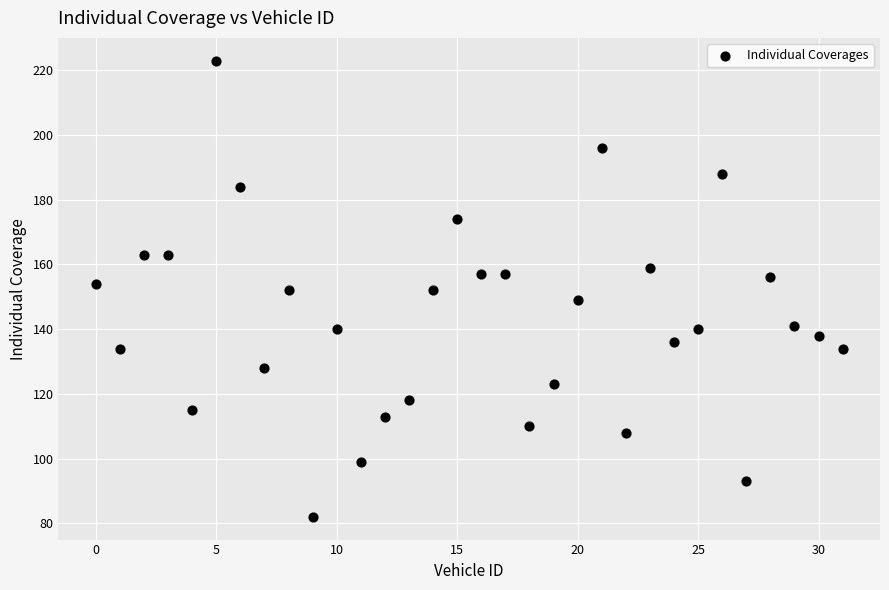

What is the range of Y values (max minus min)?

141